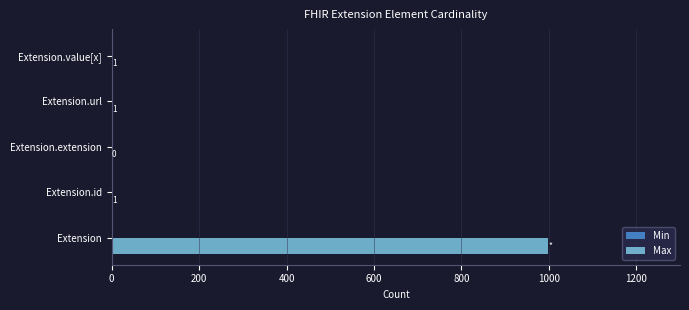

At which category is the sum across all series the highest?

Extension